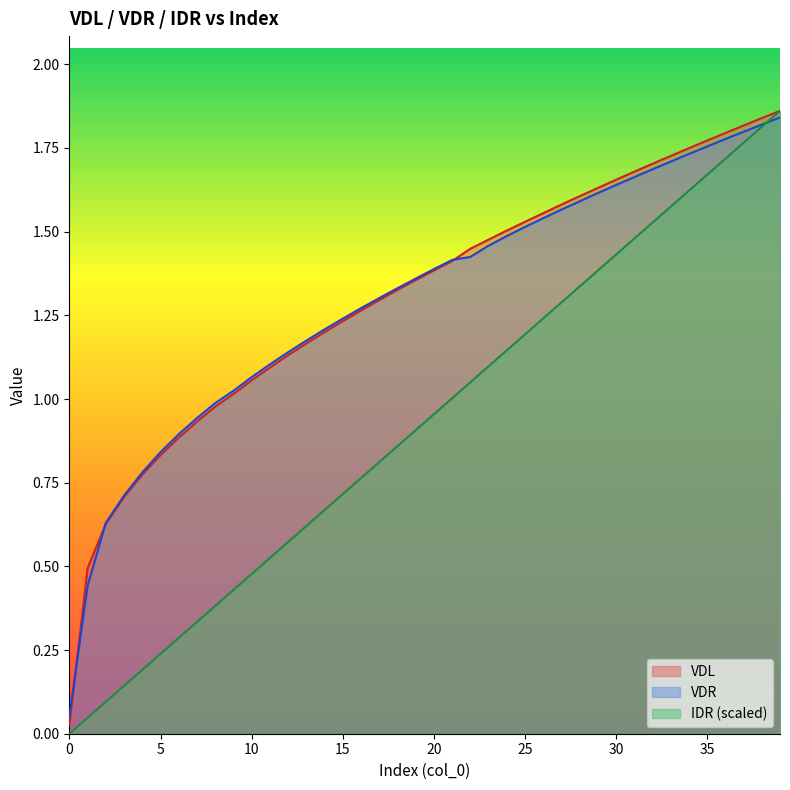

List the series in order of their peak value, highest first.

VDL, IDR, VDR